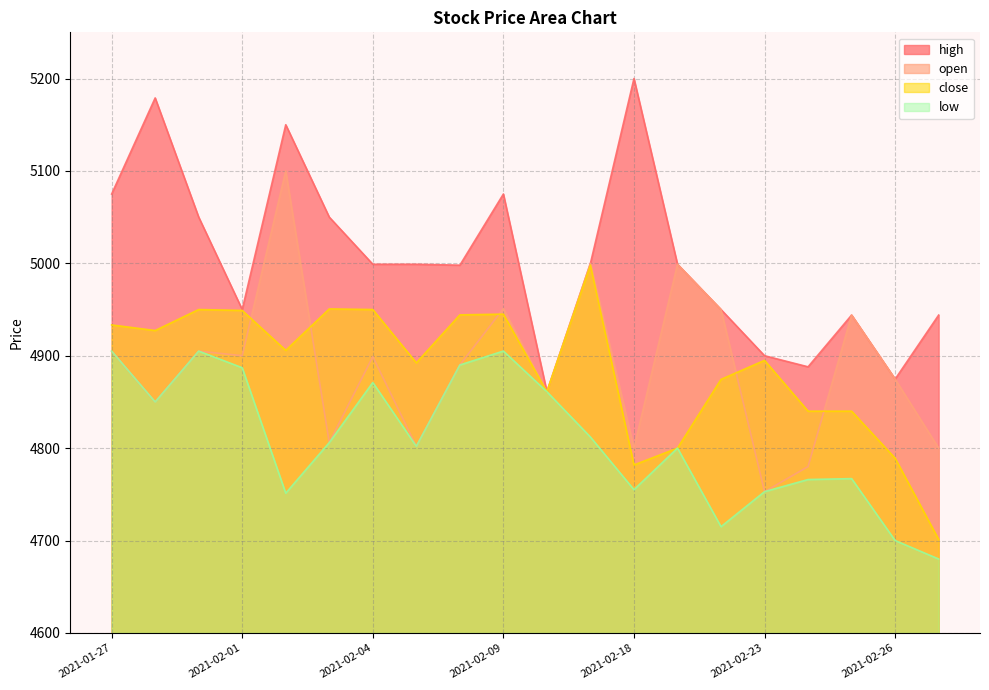

The value of open at 2021-02-05 is 4802.0. True or false?

True